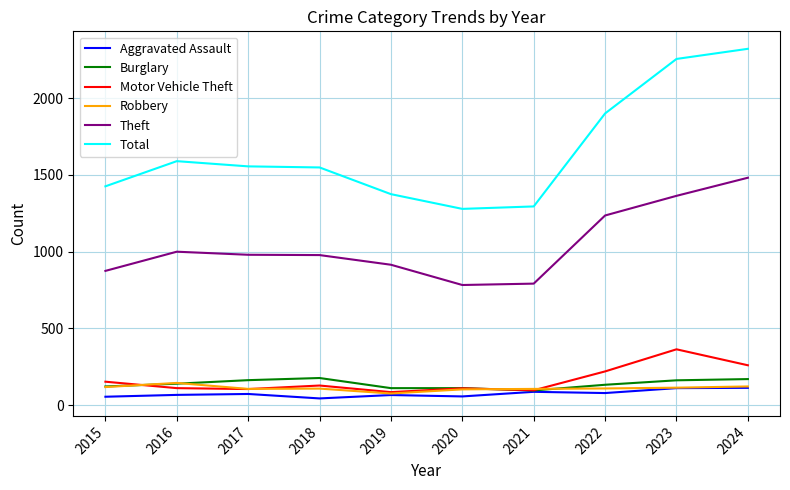

True or false: Robbery and Theft intersect in this chart.

False